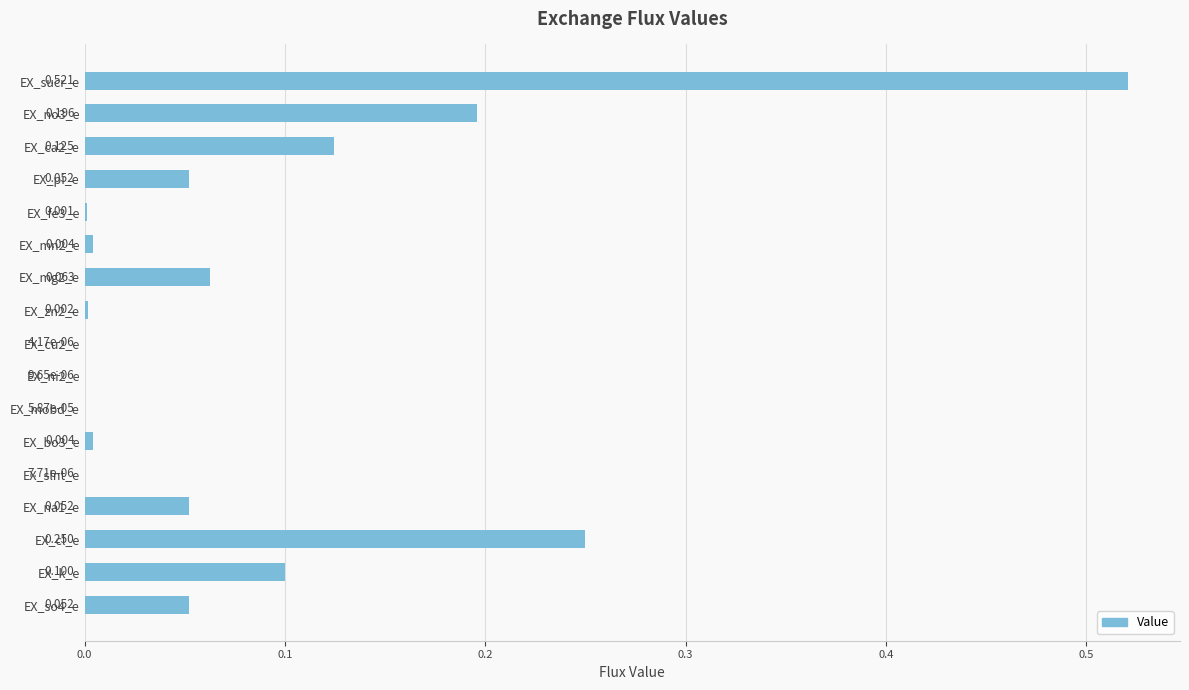

Which label corresponds to the largest value in the chart?

EX_sucr_e